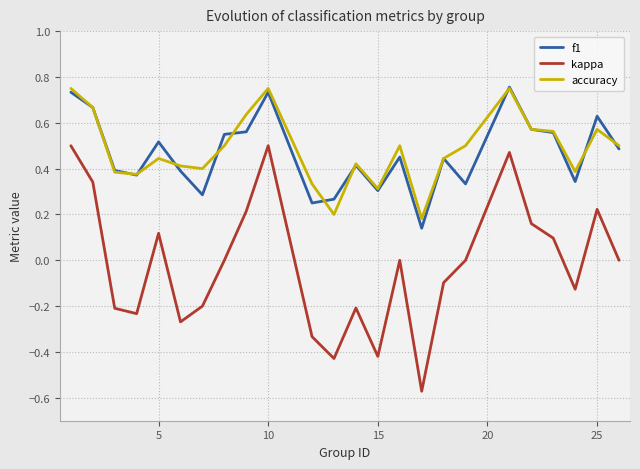

Which series has the largest total across all categories?

accuracy